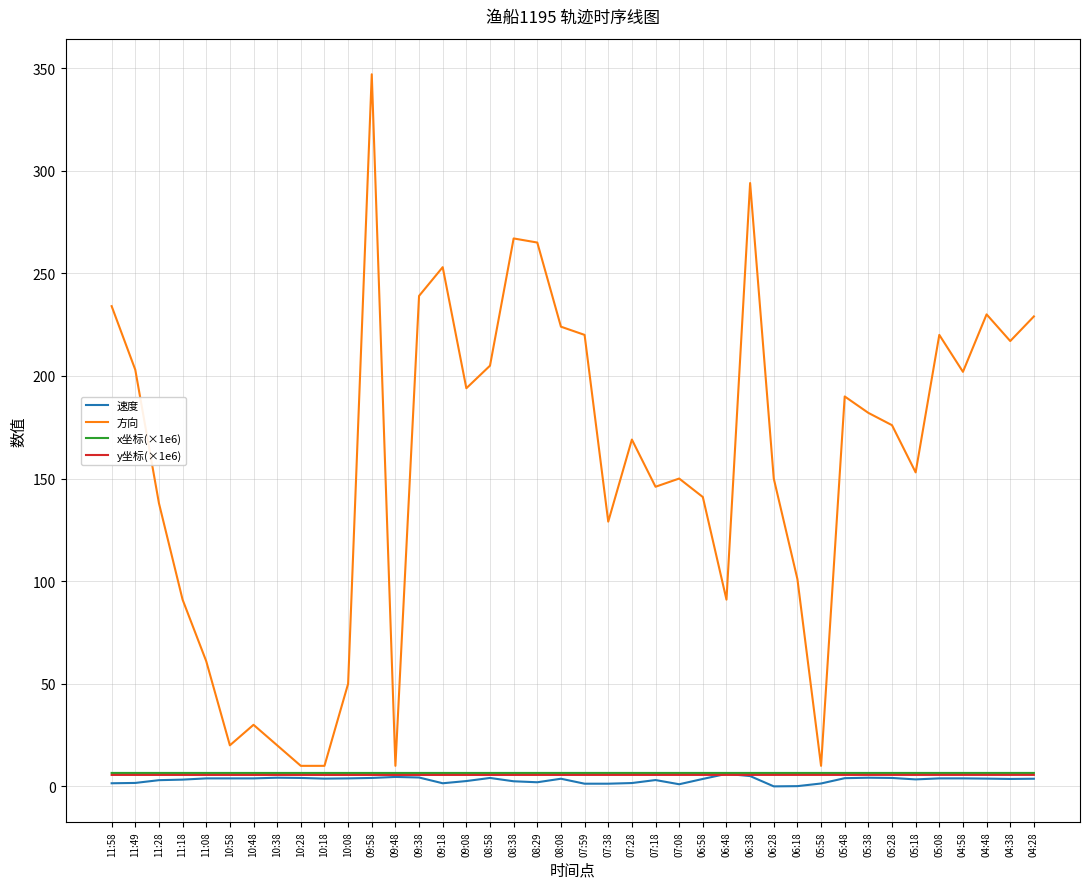

At which category does the chart reach its peak across all series?

09:58